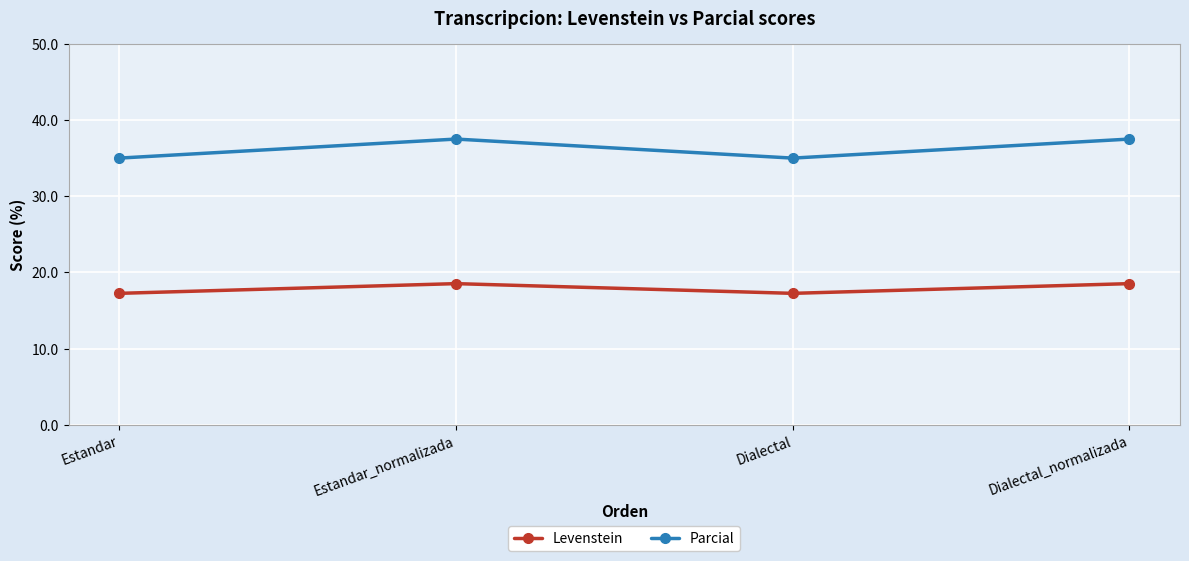

True or false: Levenstein and Parcial intersect in this chart.

False